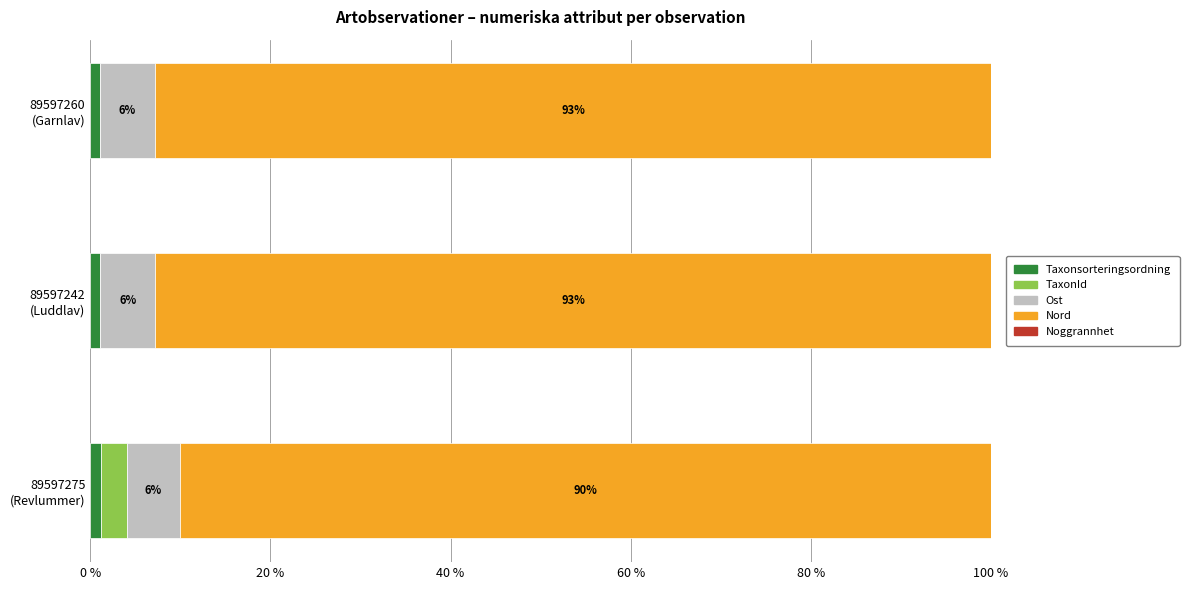

What is the sum of all Taxonsorteringsordning values?

3.3